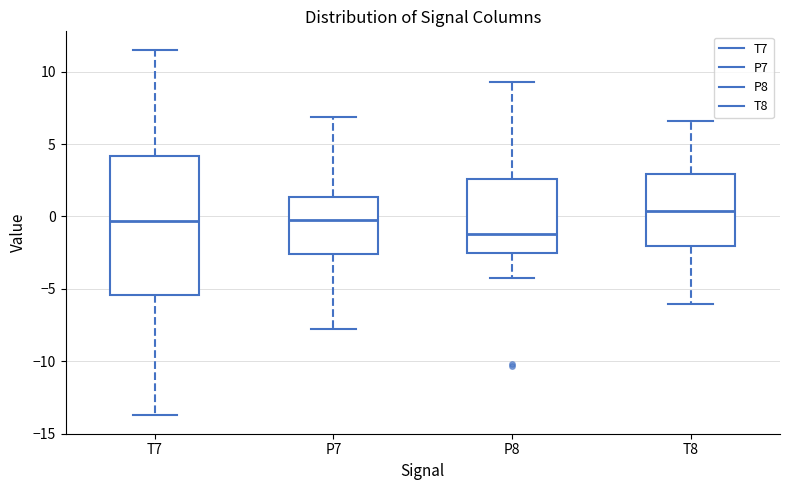

Reading left to right, read every box against the y-axis: the position of its median line, the range the box covers, and the ends of its whiskers. The values are not printed on the chart, so give them approximately, as read against the axis.

T7: median -0.5, box -5.5 to 4.0, whiskers -13.5 to 11.5
P7: median -0.5, box -2.5 to 1.5, whiskers -8.0 to 7.0
P8: median -1.0, box -2.5 to 2.5, whiskers -4.0 to 9.5
T8: median 0.5, box -2.0 to 3.0, whiskers -6.0 to 6.5